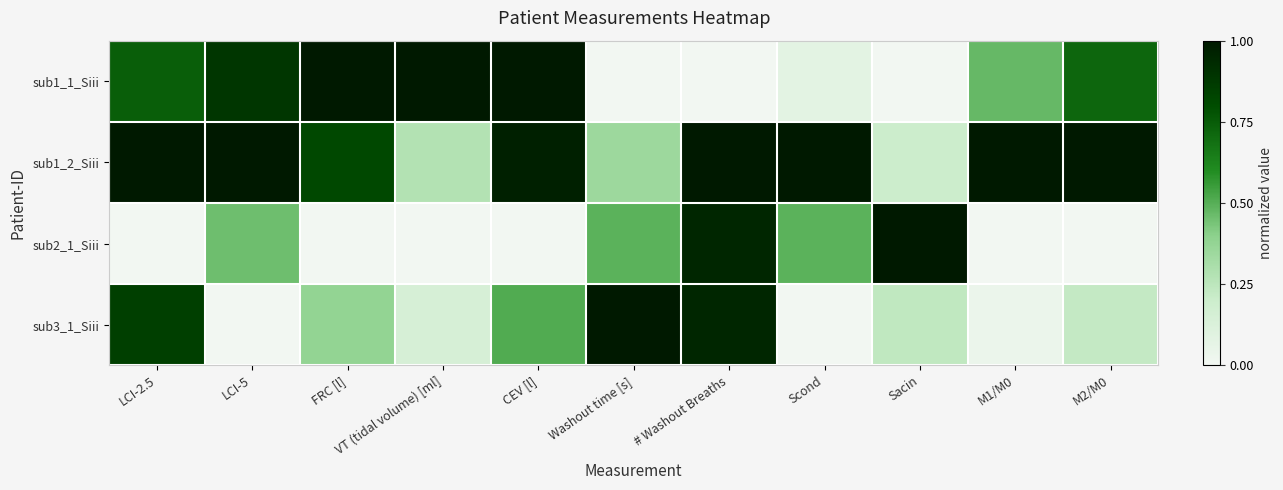

At Washout time [s], list the series in order from smallest to largest.

sub1_1_Siii, sub1_2_Siii, sub2_1_Siii, sub3_1_Siii